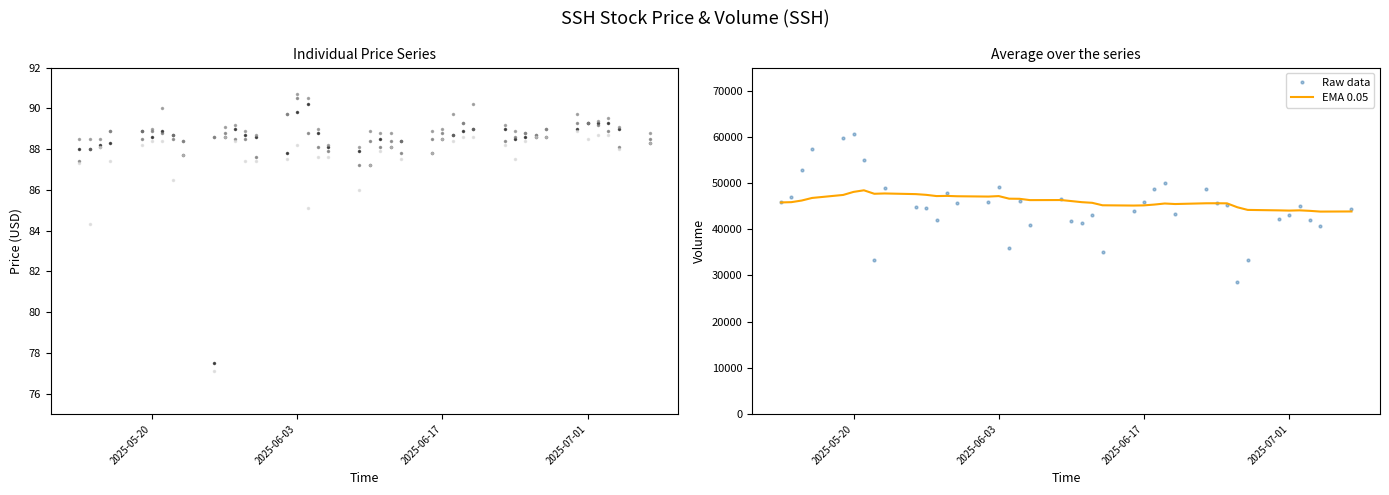

What is the minimum value for EMA 0.05?

43819.2